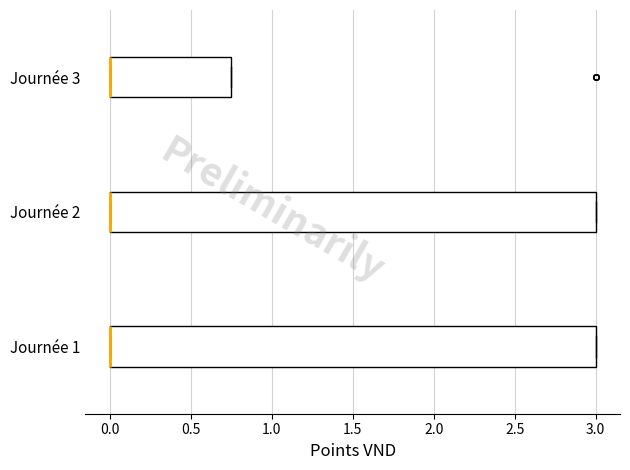

Reading bottom to top, transcribe this box plot: for each box, give where its median line is, the range the box spans, and where its two whiskers end, as read against the x-axis. The values are not printed on the chart, so give them approximately, as read against the axis.

Journée 1: median 0.00 (drawn on the box's left edge), box 0.00 to 3.00, whiskers 0.00 to 3.00
Journée 2: median 0.00 (drawn on the box's left edge), box 0.00 to 3.00, whiskers 0.00 to 3.00
Journée 3: median 0.00 (drawn on the box's left edge), box 0.00 to 0.75, whiskers 0.00 to 0.75